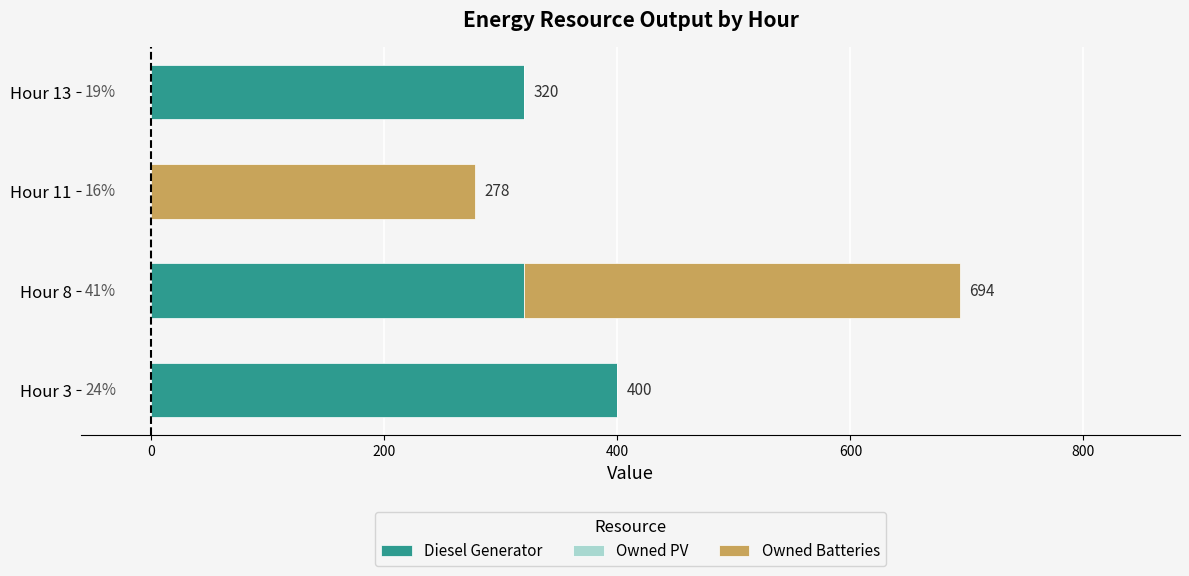

What is the label of the 1st bar from the right?

400